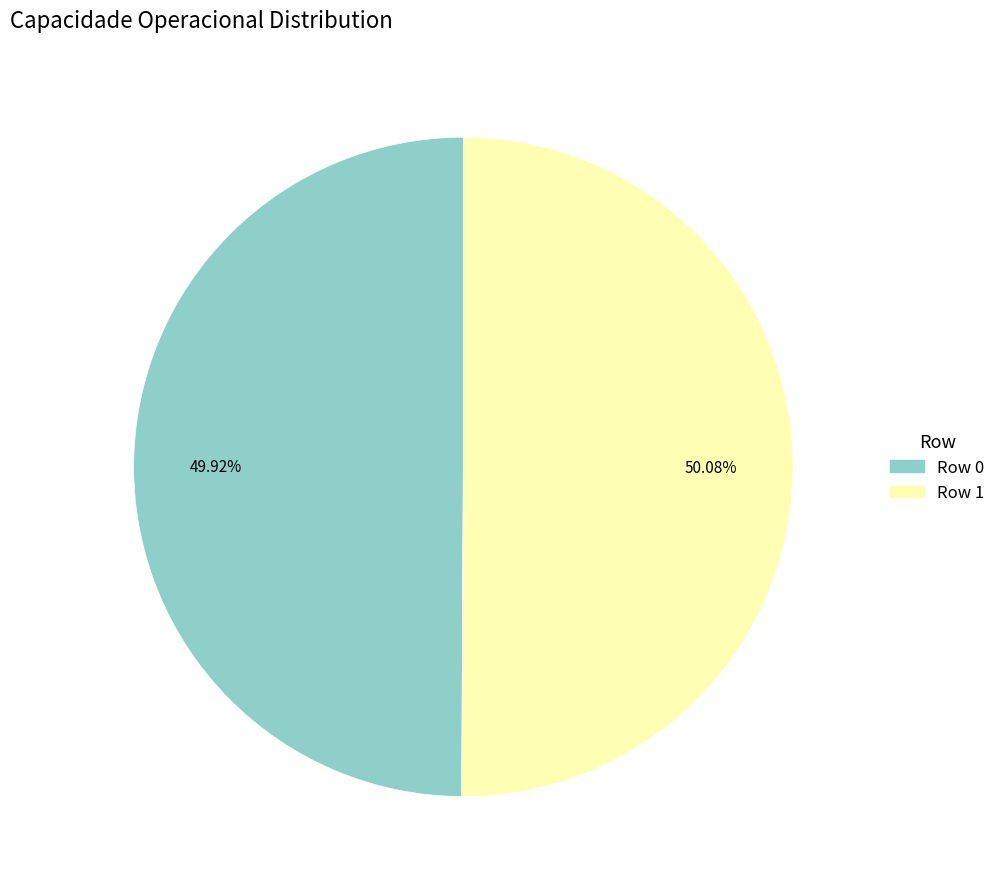

Do Row 0 and Row 1 together represent more than half of the pie?

Yes